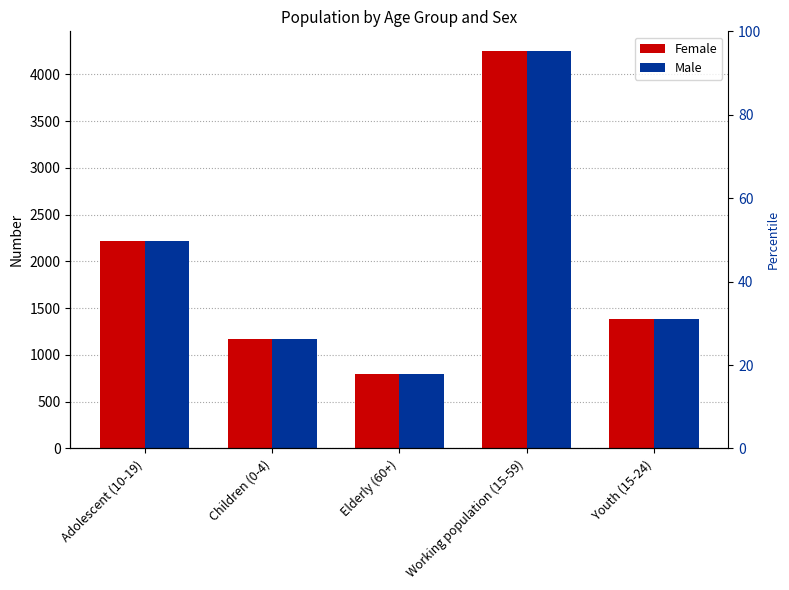

What position from the right is Children (0-4)?

4